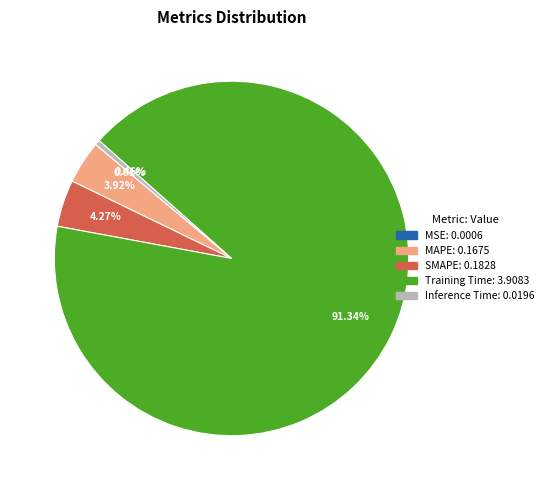

Which slice is the largest?

Training Time